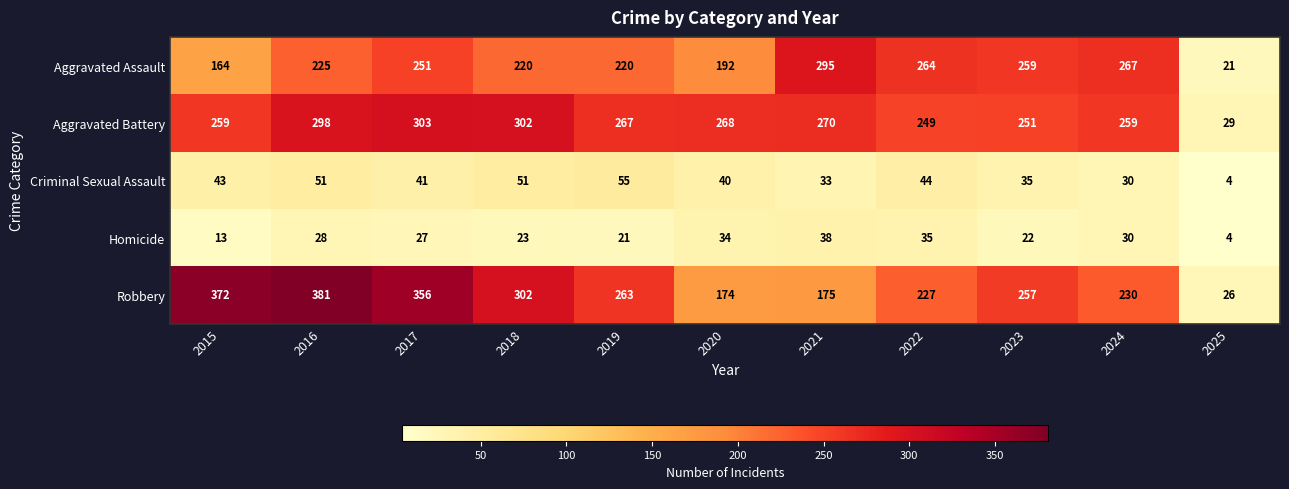

The Robbery series shows 175 at 2021. True or false?

True